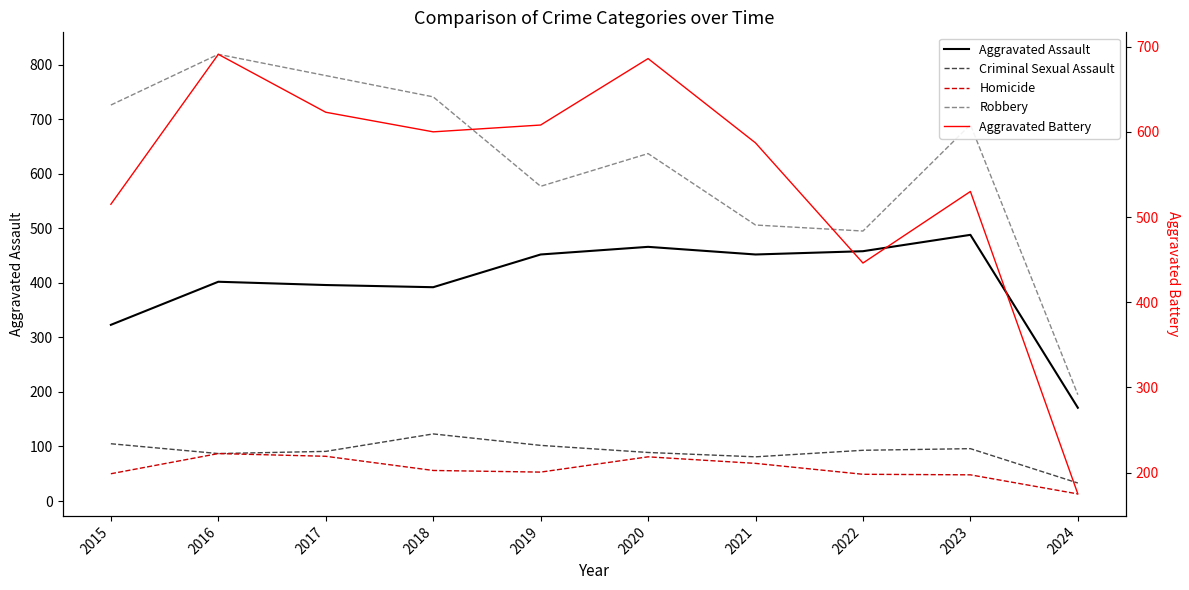

The value of Homicide at 2022 is 49. True or false?

True